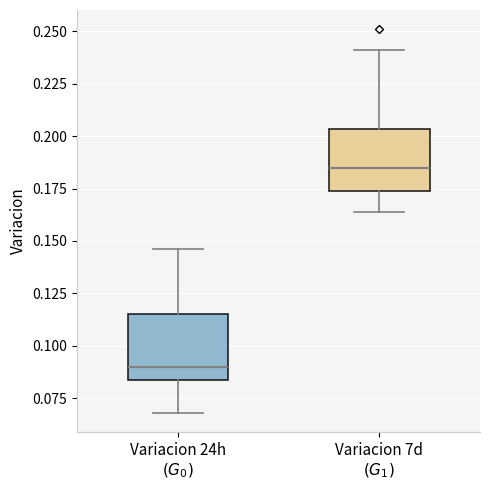

Where does the lower whisker of the box for Variacion 24h $(G_0)$ end on the y-axis? The values are not printed on the chart, so give them approximately, as read against the axis.

0.070